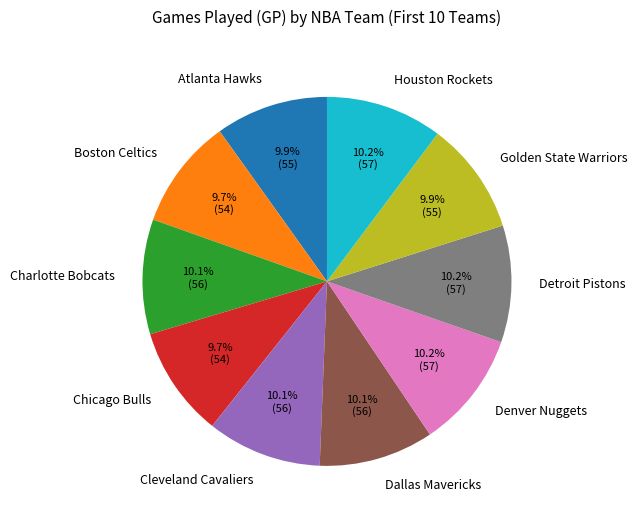

What is the ratio of the value at Cleveland Cavaliers to the value at Houston Rockets?

1.0